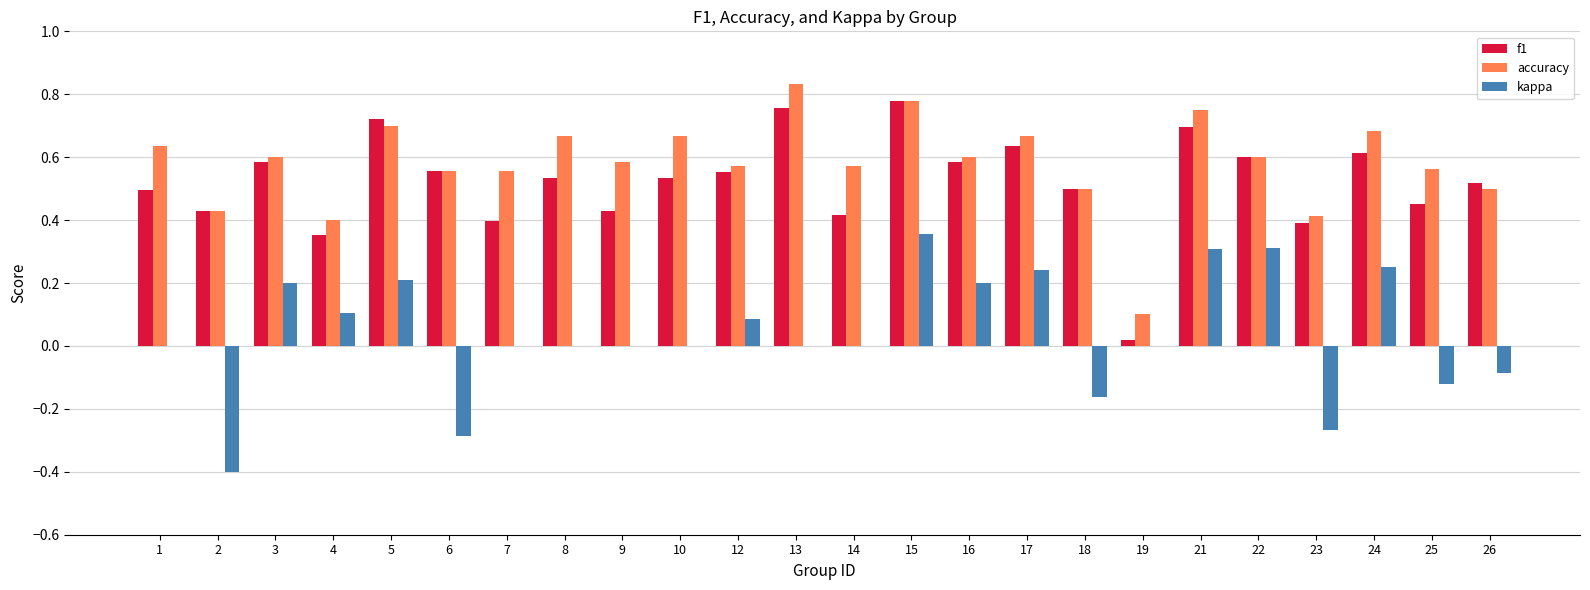

What is the sum of all kappa values?

0.9